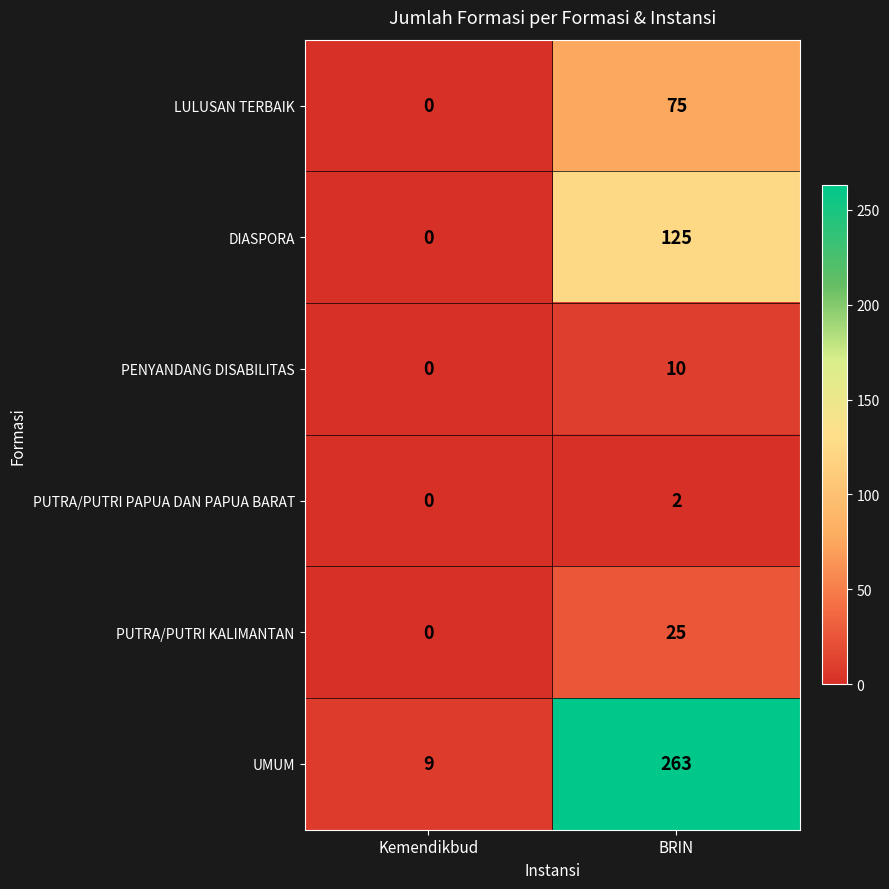

Reading left to right, transcribe all the data shown in this chart.

LULUSAN TERBAIK: 0	75
DIASPORA: 0	125
PENYANDANG DISABILITAS: 0	10
PUTRA/PUTRI PAPUA DAN PAPUA BARAT: 0	2
PUTRA/PUTRI KALIMANTAN: 0	25
UMUM: 9	263